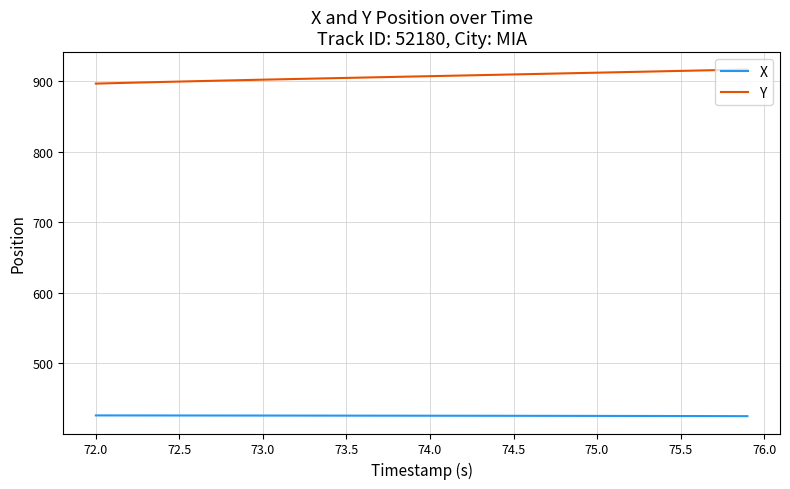

Which series has the largest total across all categories?

Y